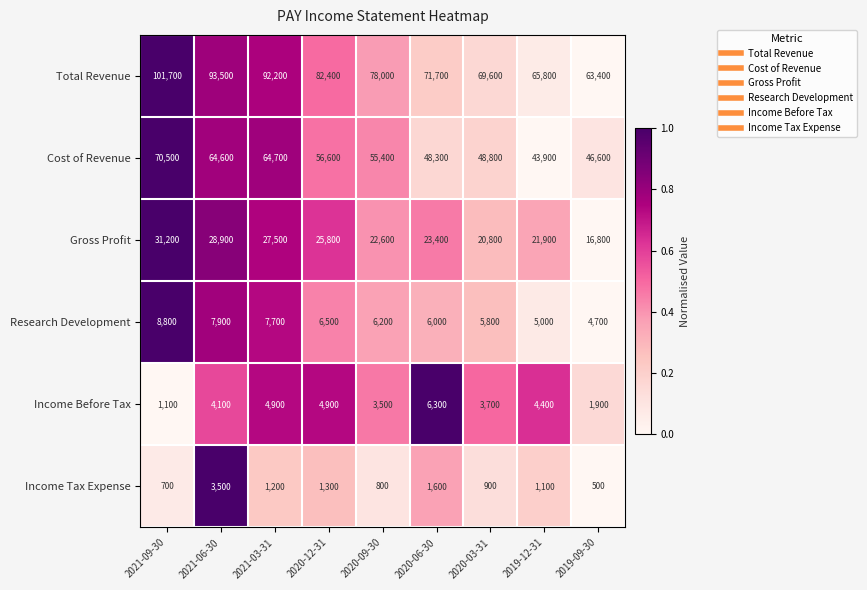

List the series in order of their peak value, highest first.

Total Revenue, Cost of Revenue, Gross Profit, Research Development, Income Before Tax, Income Tax Expense